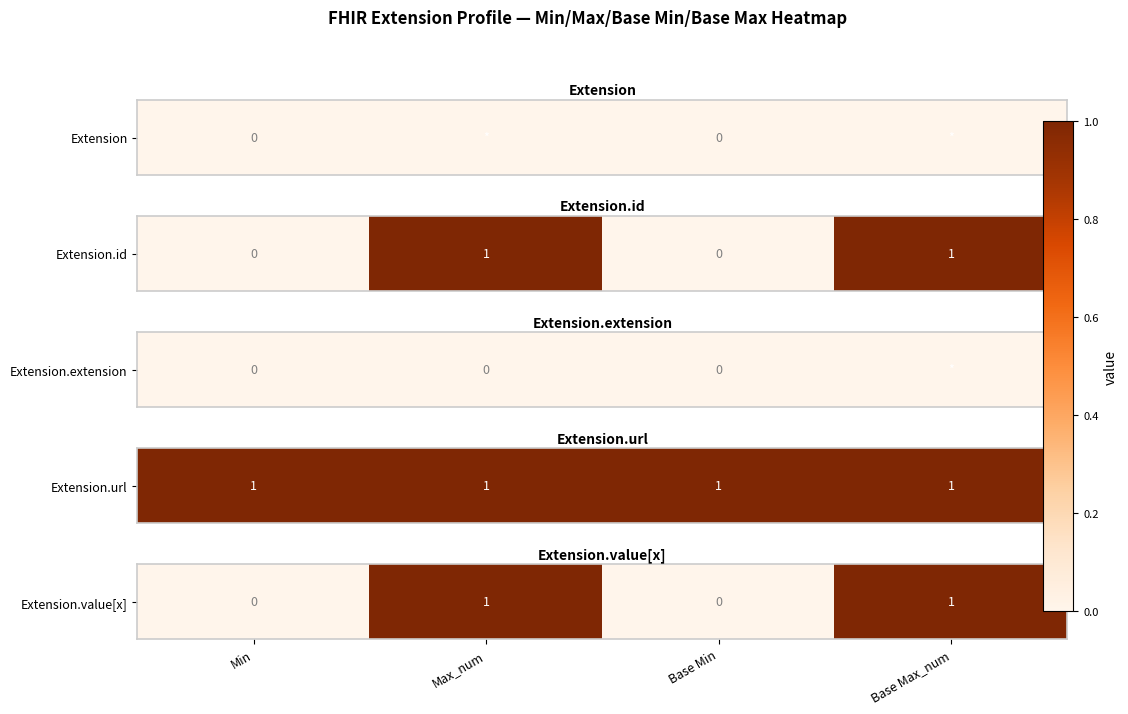

Rank the categories by value from highest to lowest.

Max_num, Base Max_num, Min, Base Min